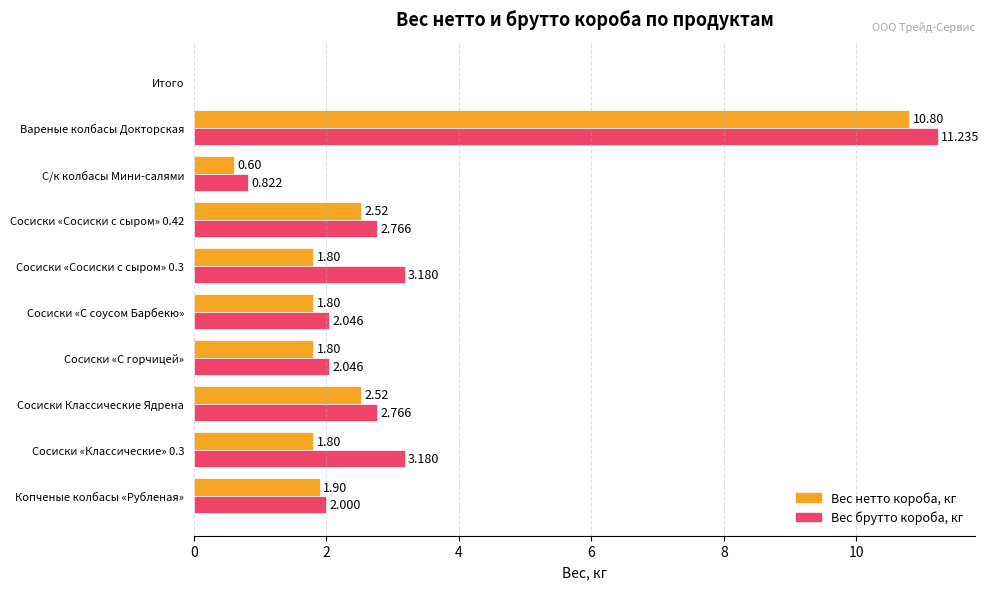

At which label does Вес брутто короба, кг reach its peak?

Вареные колбасы Докторская